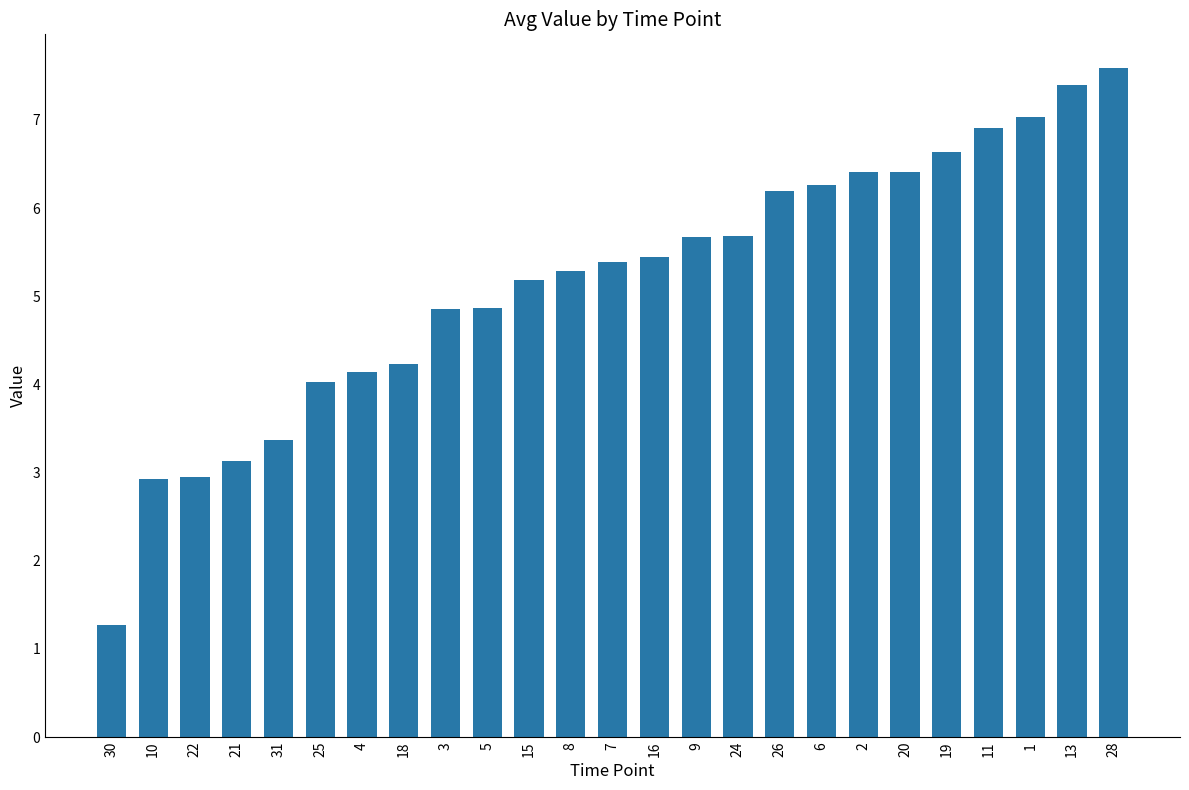

Where does the data first go above 5?

15